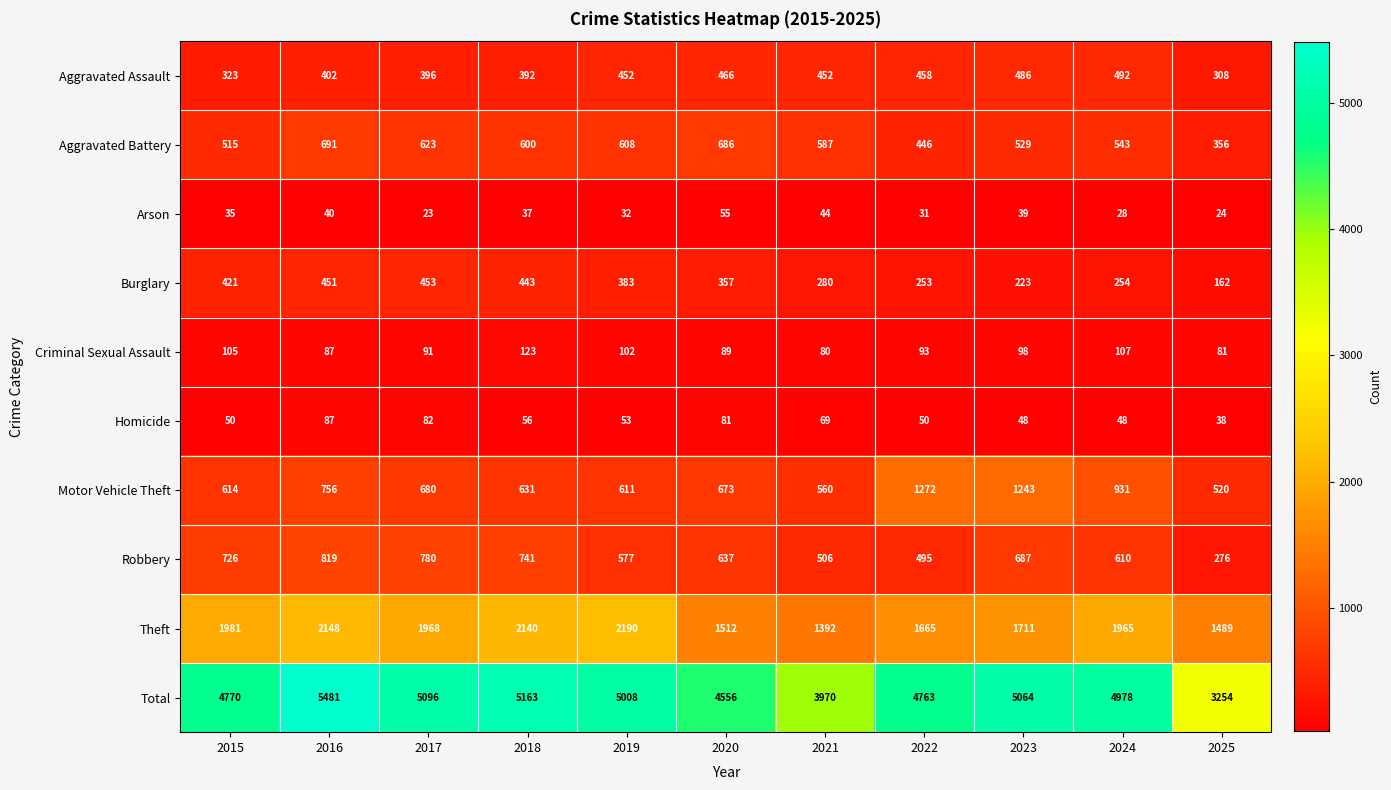

Is it true that Homicide equals 75 at 2019?

False